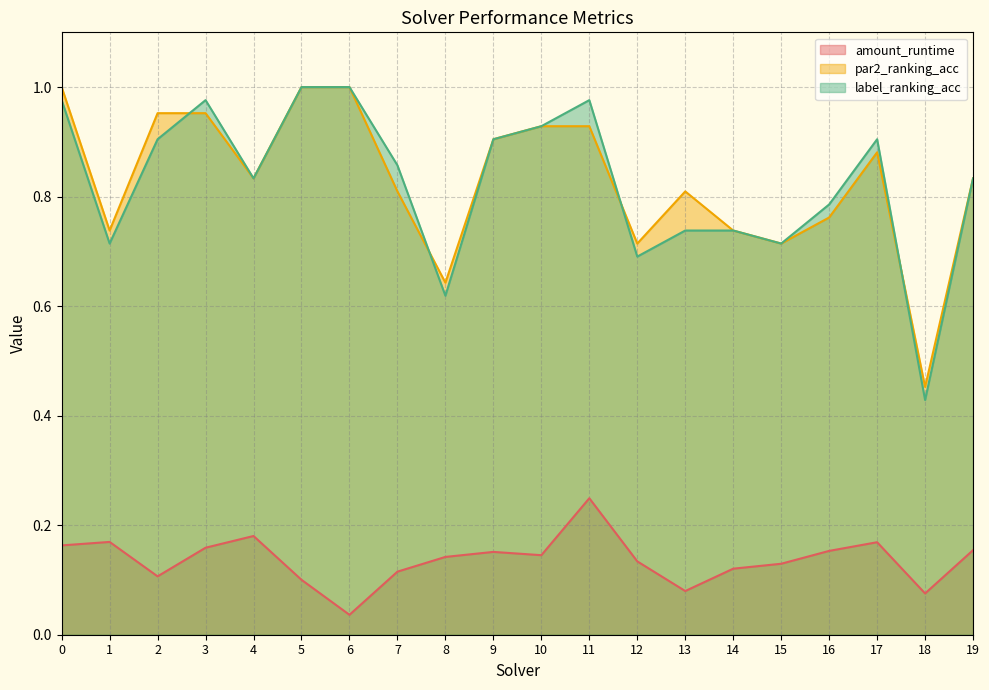

In par2_ranking_acc, how many points are lower than both neighbors (excluding endpoints)?

6